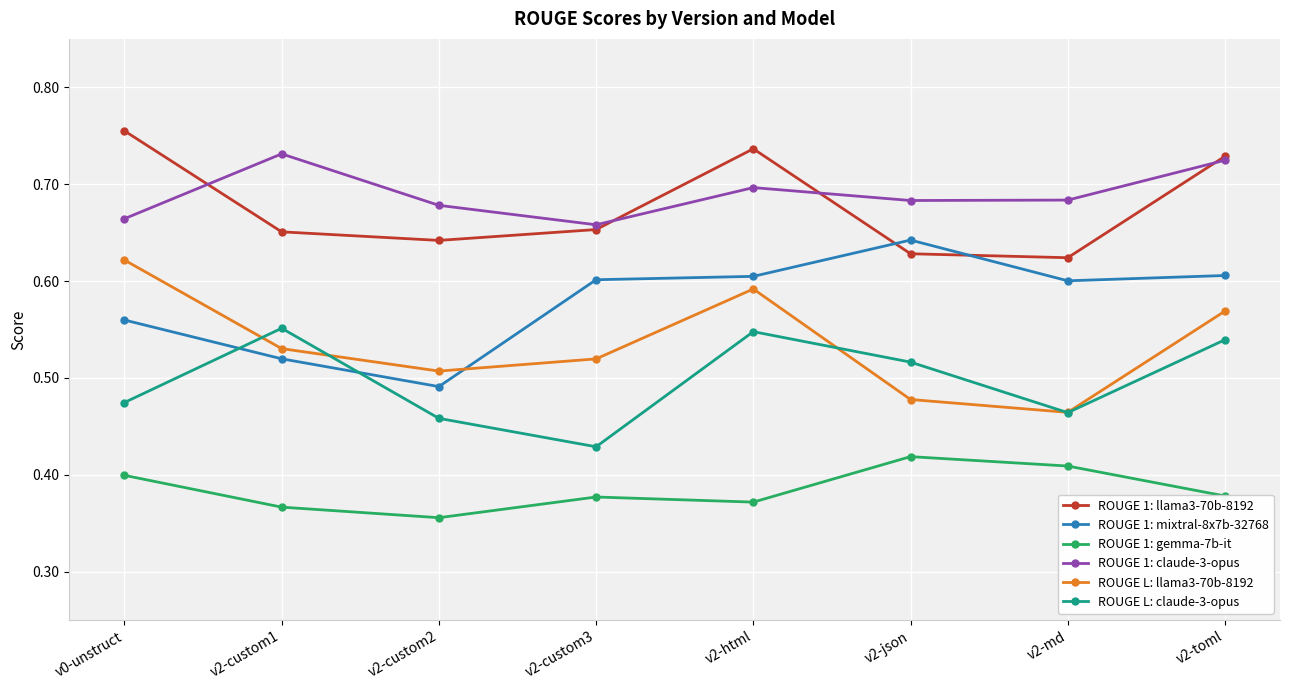

How many lines are shown in the chart?

6